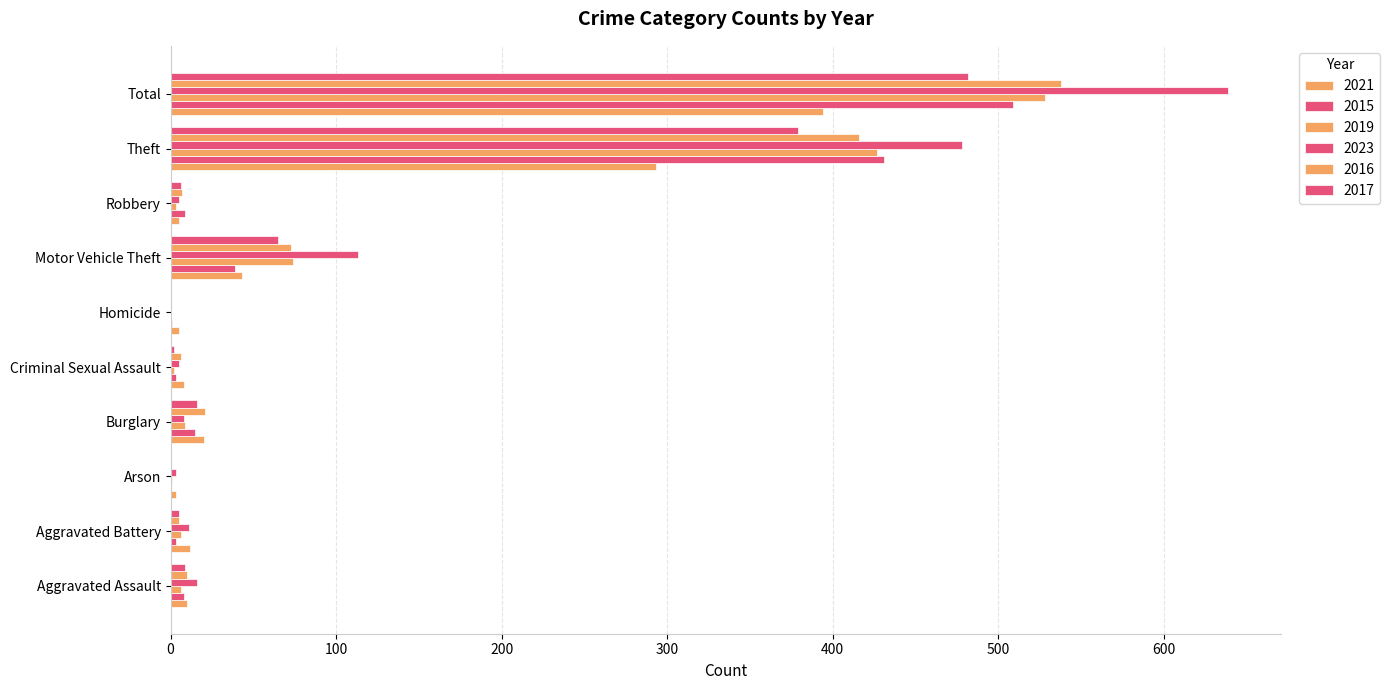

The value of 2016 at Motor Vehicle Theft is 73. True or false?

True